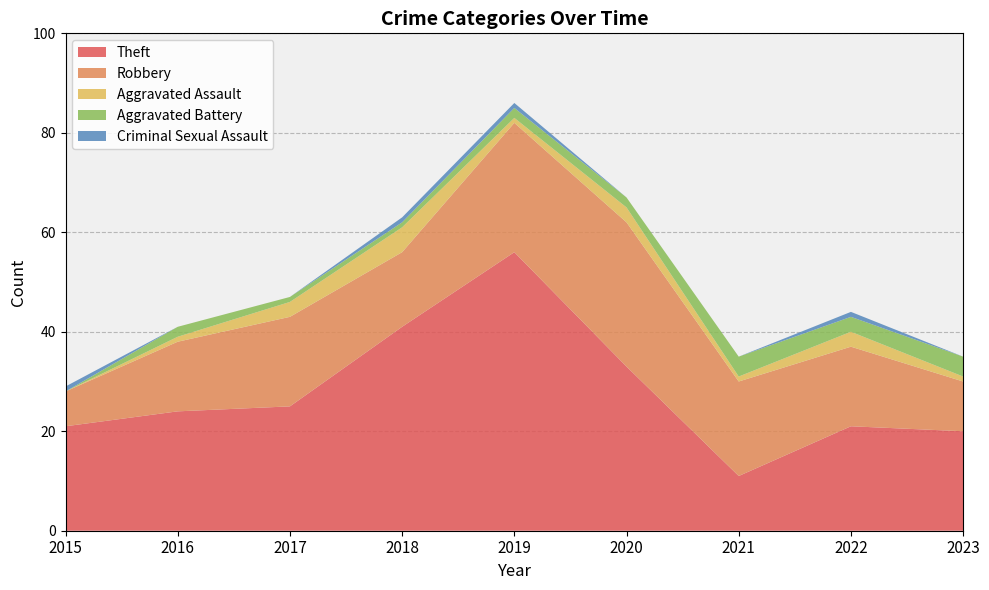

Reading right to left, extract all data points from this chart.

Theft: 2023=20	2022=21	2021=11	2020=33	2019=56	2018=41	2017=25	2016=24	2015=21
Robbery: 2023=10	2022=16	2021=19	2020=29	2019=26	2018=15	2017=18	2016=14	2015=7
Aggravated Assault: 2023=1	2022=3	2021=1	2020=3	2019=1	2018=5	2017=3	2016=1	2015=0
Aggravated Battery: 2023=4	2022=3	2021=4	2020=2	2019=2	2018=1	2017=1	2016=2	2015=0
Criminal Sexual Assault: 2023=0	2022=1	2021=0	2020=0	2019=1	2018=1	2017=0	2016=0	2015=1